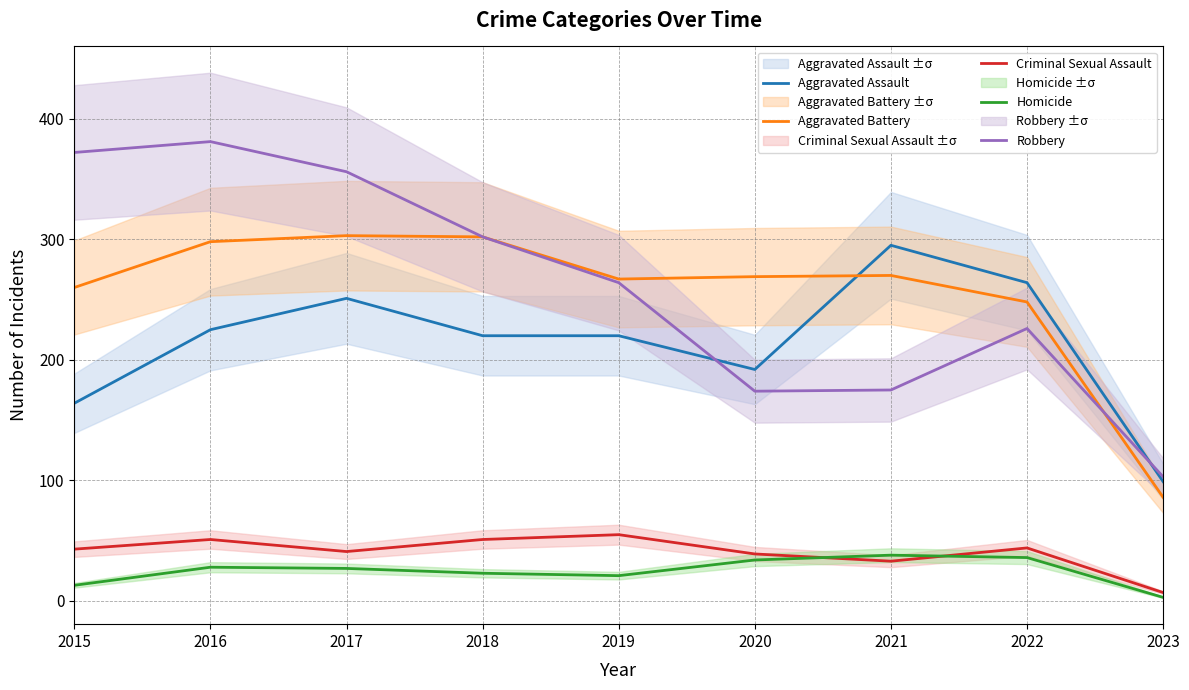

Which series has the largest total across all categories?

Robbery